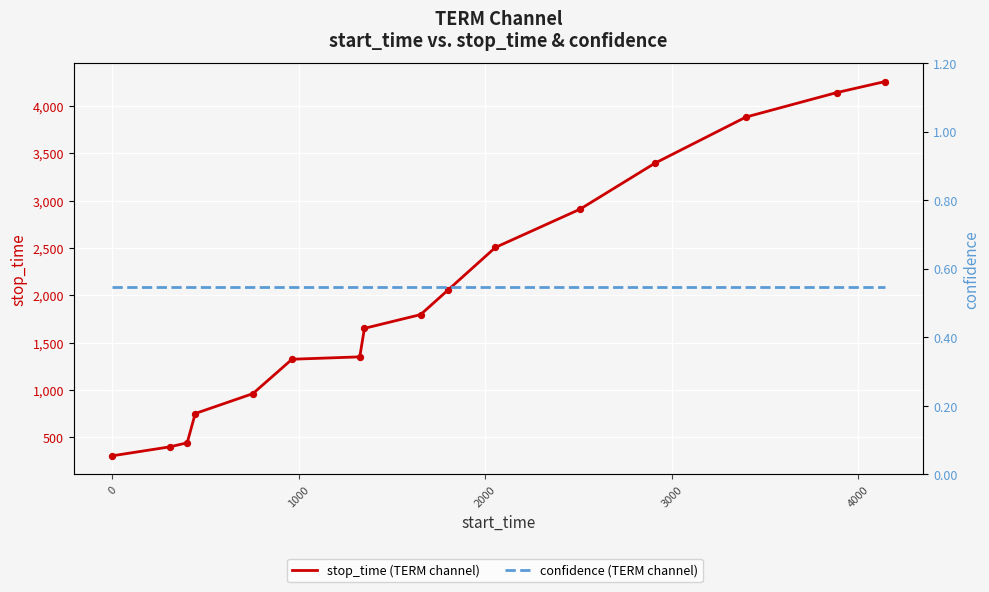

At how many categories does at least one series exceed 996?

11